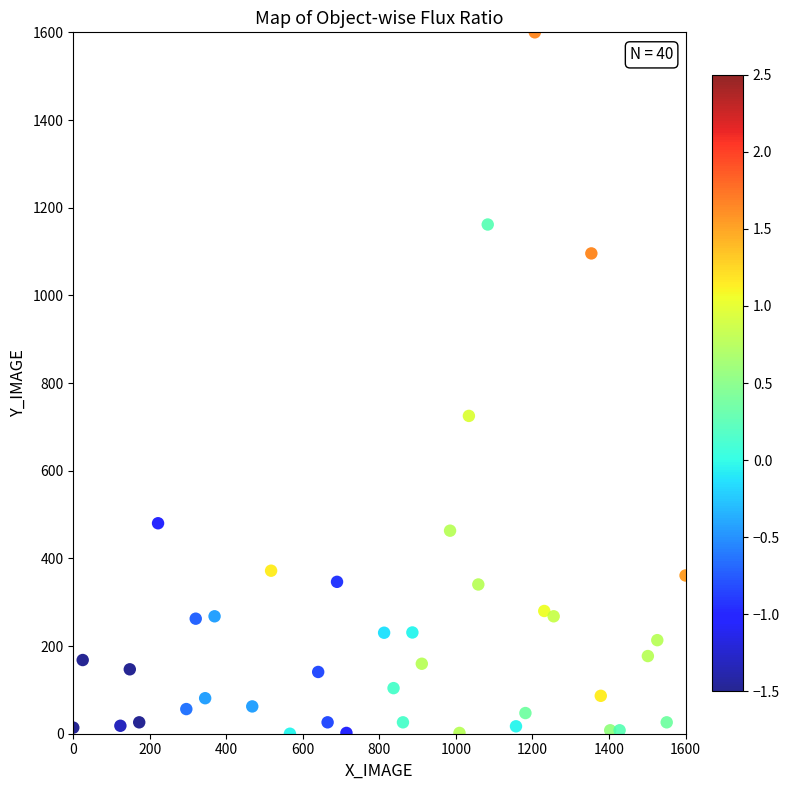

What Y value in the scatter plot is closest to 800?

725.0